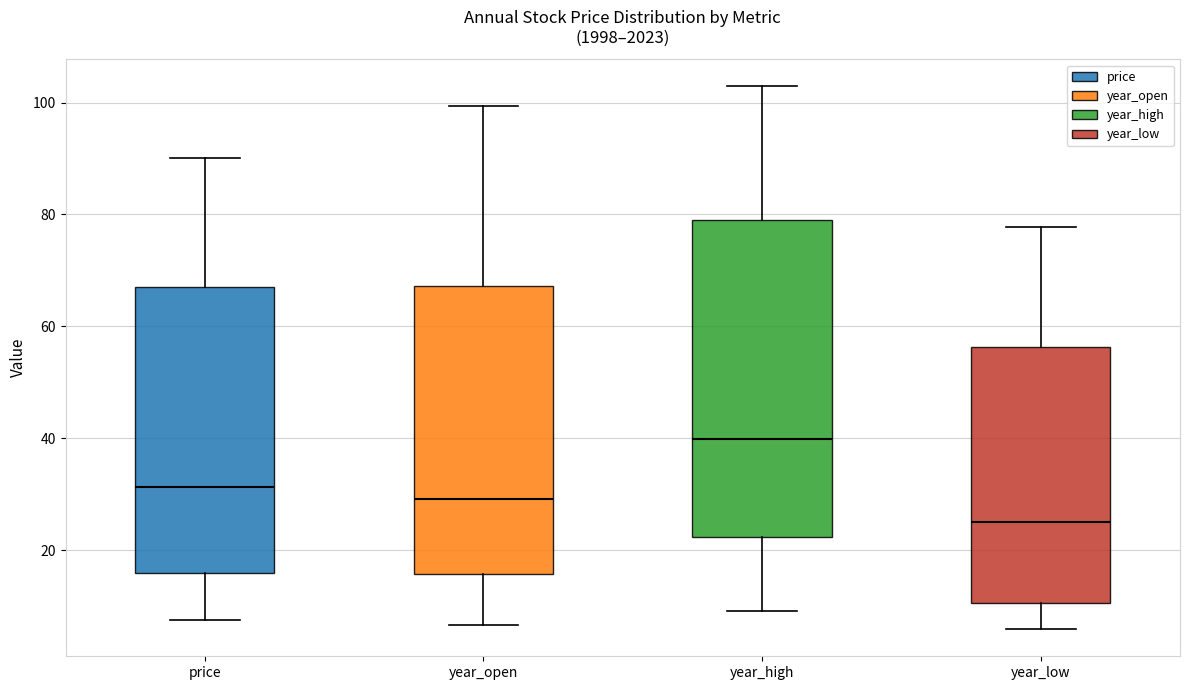

Which box has the highest median line?

year_high